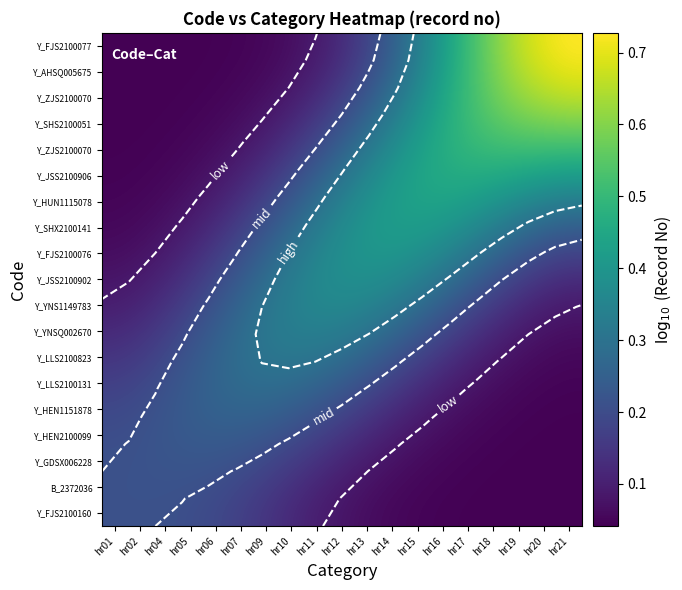

Between hr15 and hr09, which is larger?

hr09